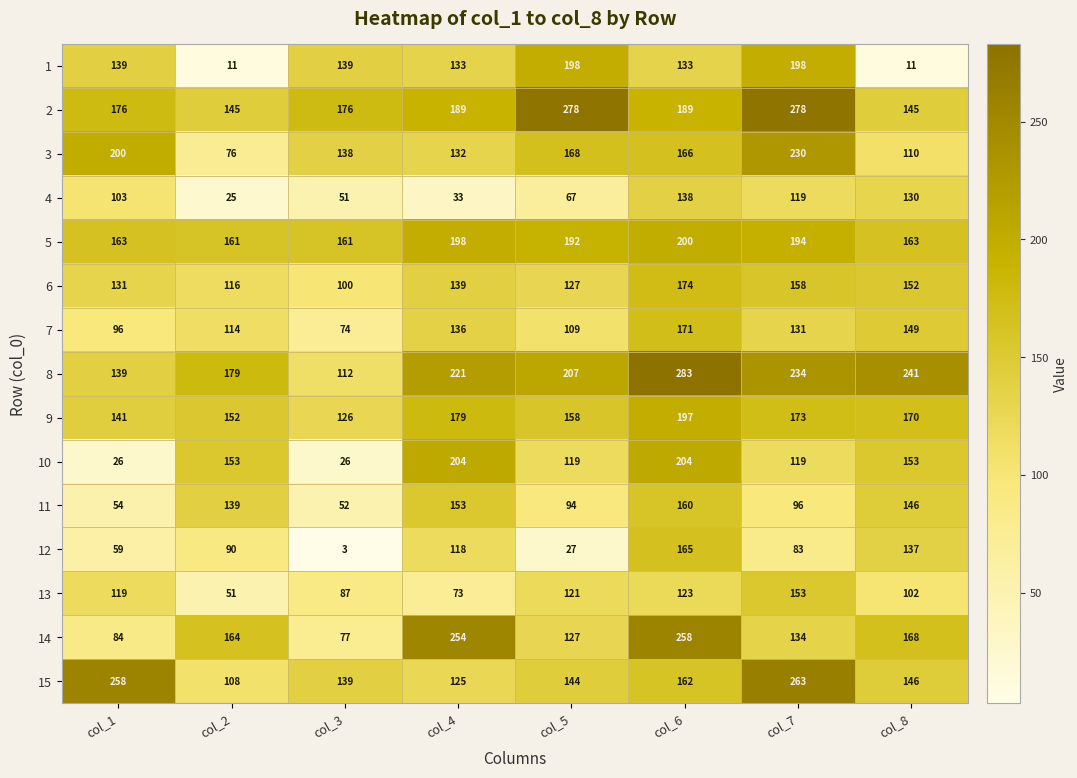

What is the spread (max minus min) of values at col_6?

160